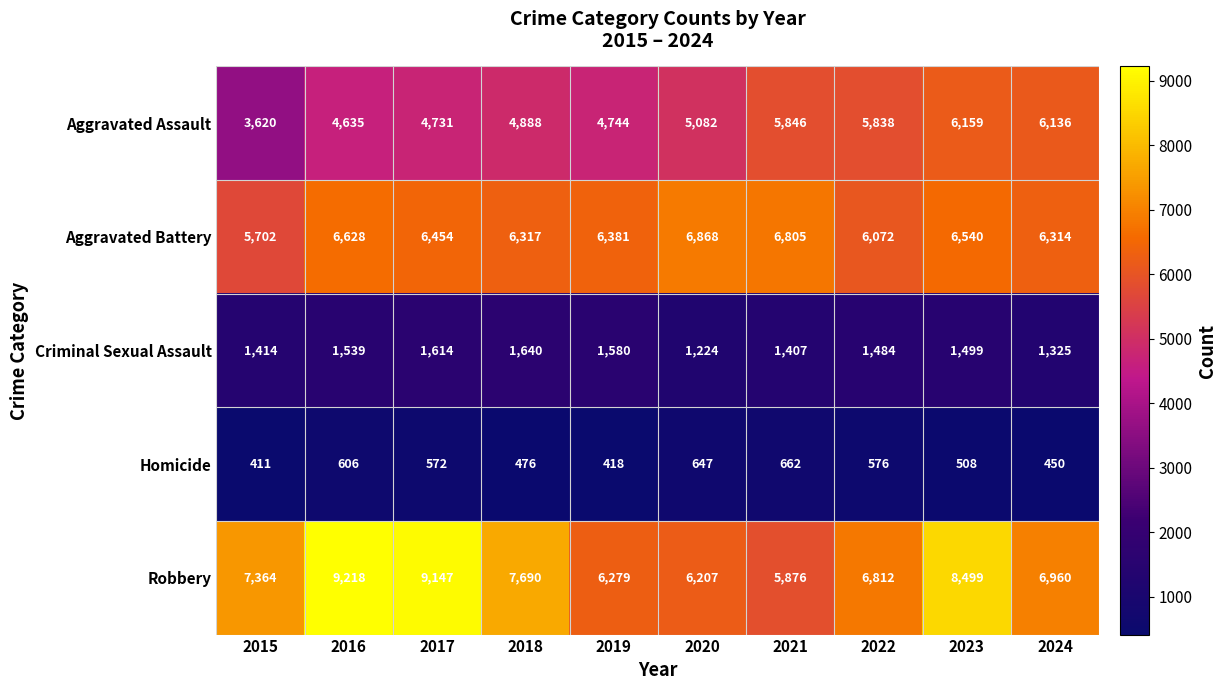

What is the maximum value shown in the chart?

9218